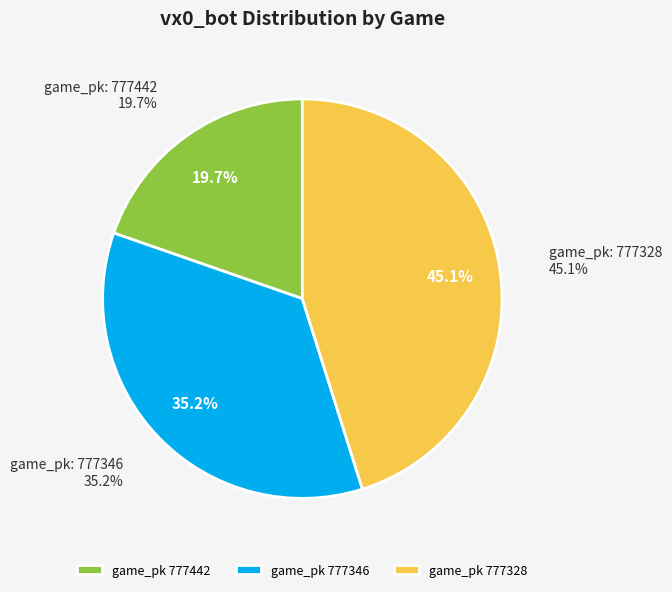

What portion of the pie excludes 777346?

64.8%